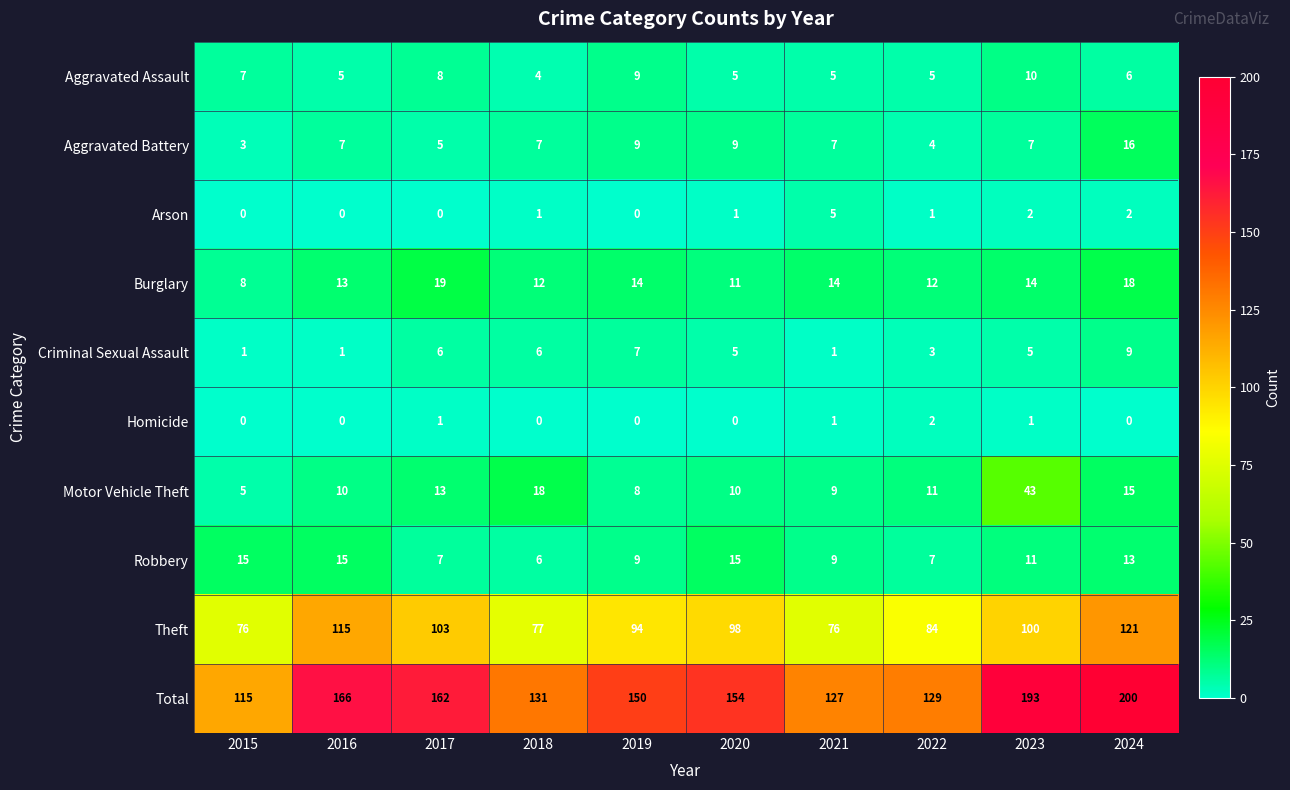

Is the value of Arson at 2016 greater than the value of Criminal Sexual Assault at 2018?

No